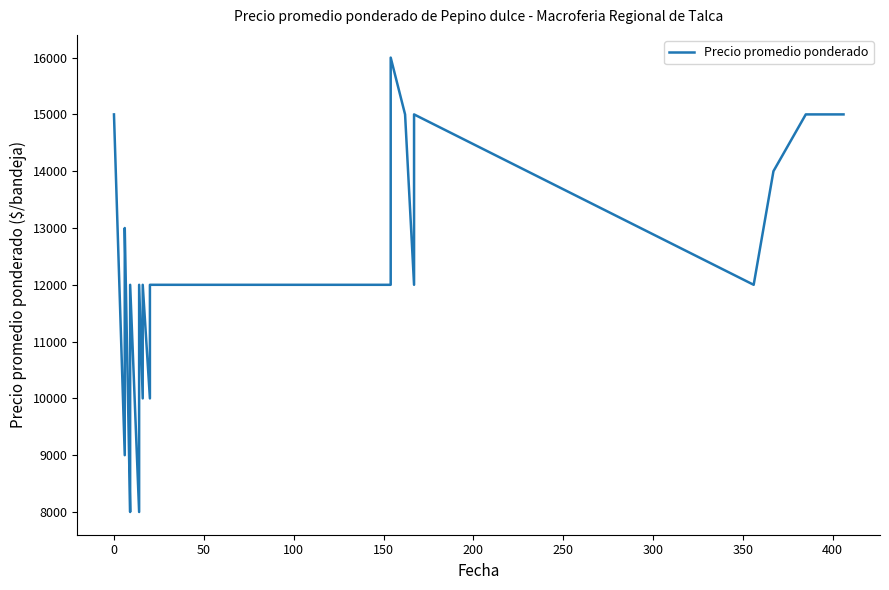

Is this an area chart (filled region under the line)?

No